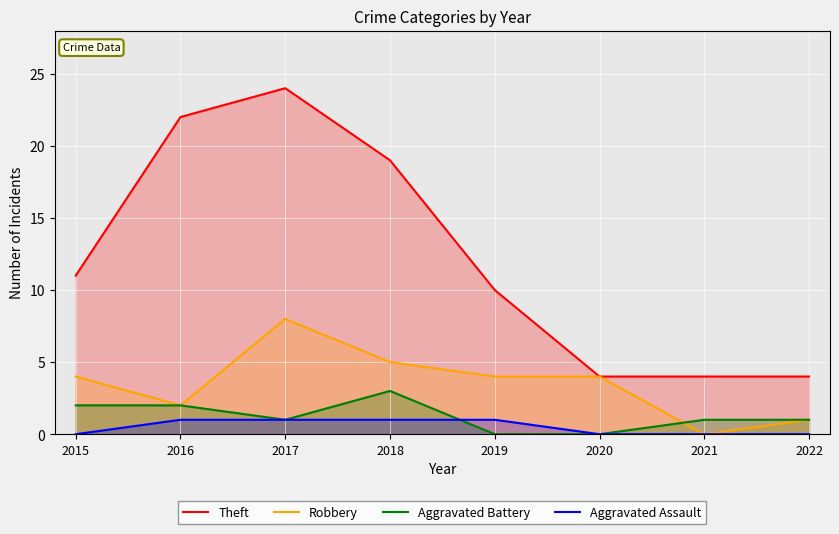

The value of Robbery at 2015 is 4. True or false?

True